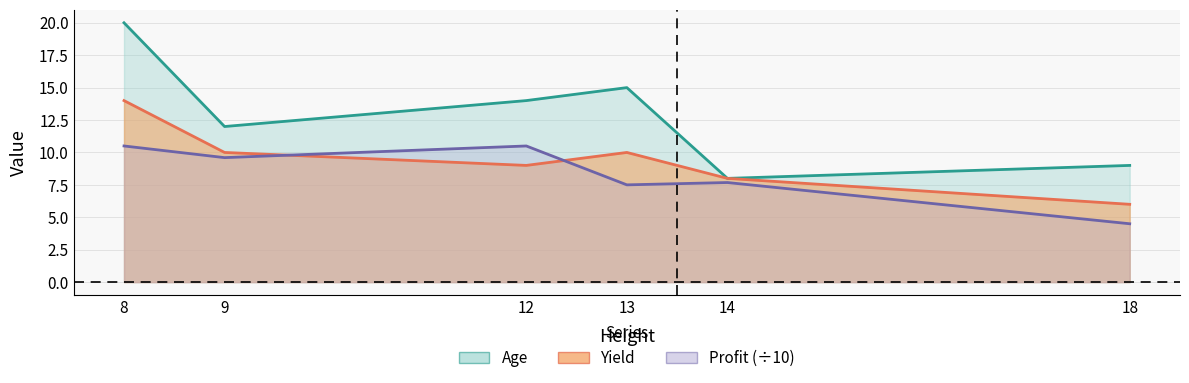

What is the sum of the Yield values at 12 and 14?

17.0